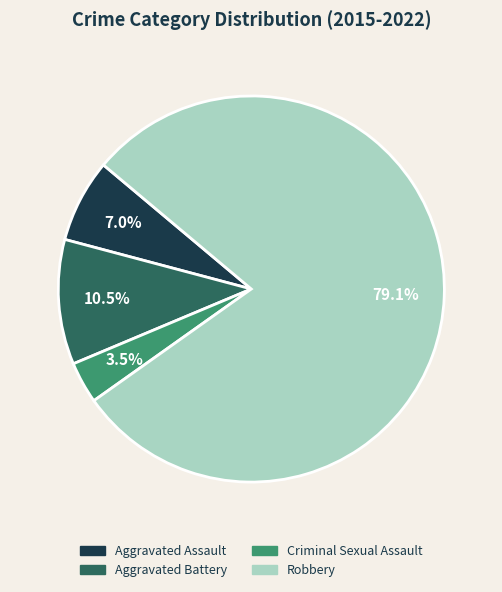

To the nearest percent, what is the combined percentage of Criminal Sexual Assault and Robbery?

83%